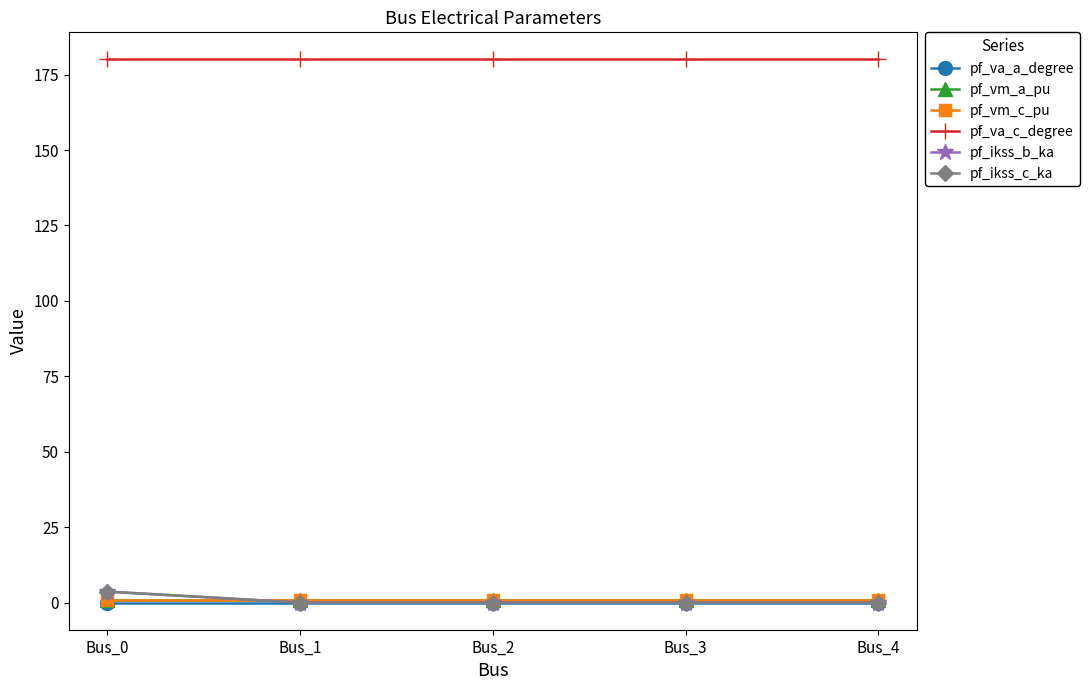

Which series has the largest range (max minus min)?

pf_ikss_b_ka